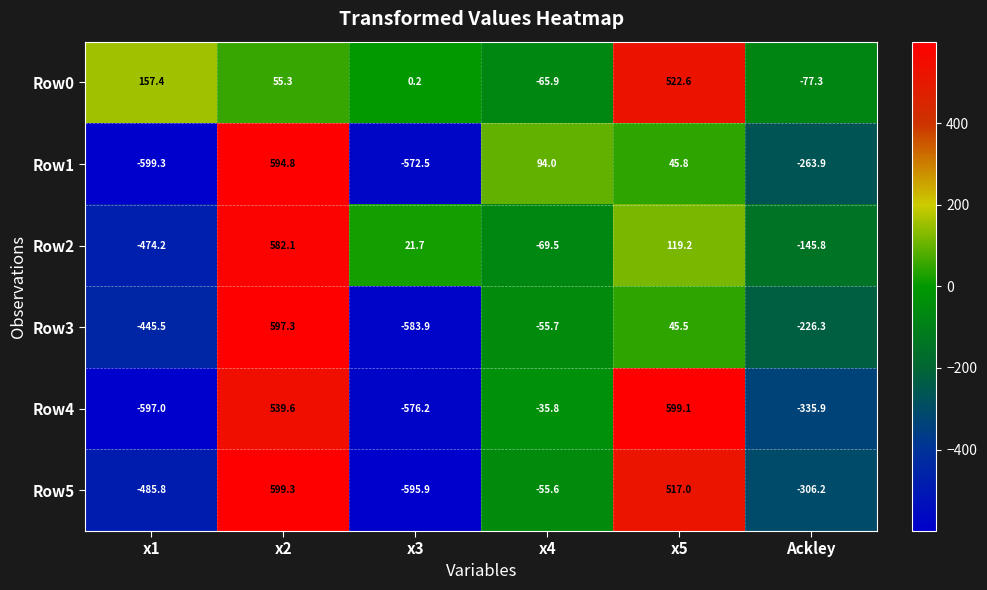

What is the spread (max minus min) of values at x2?

544.0